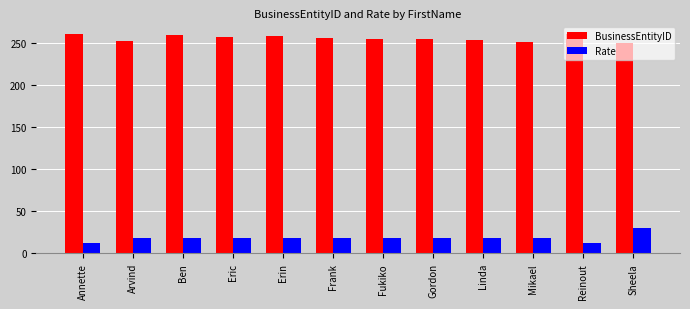

The value of BusinessEntityID at Frank is 441.5. True or false?

False